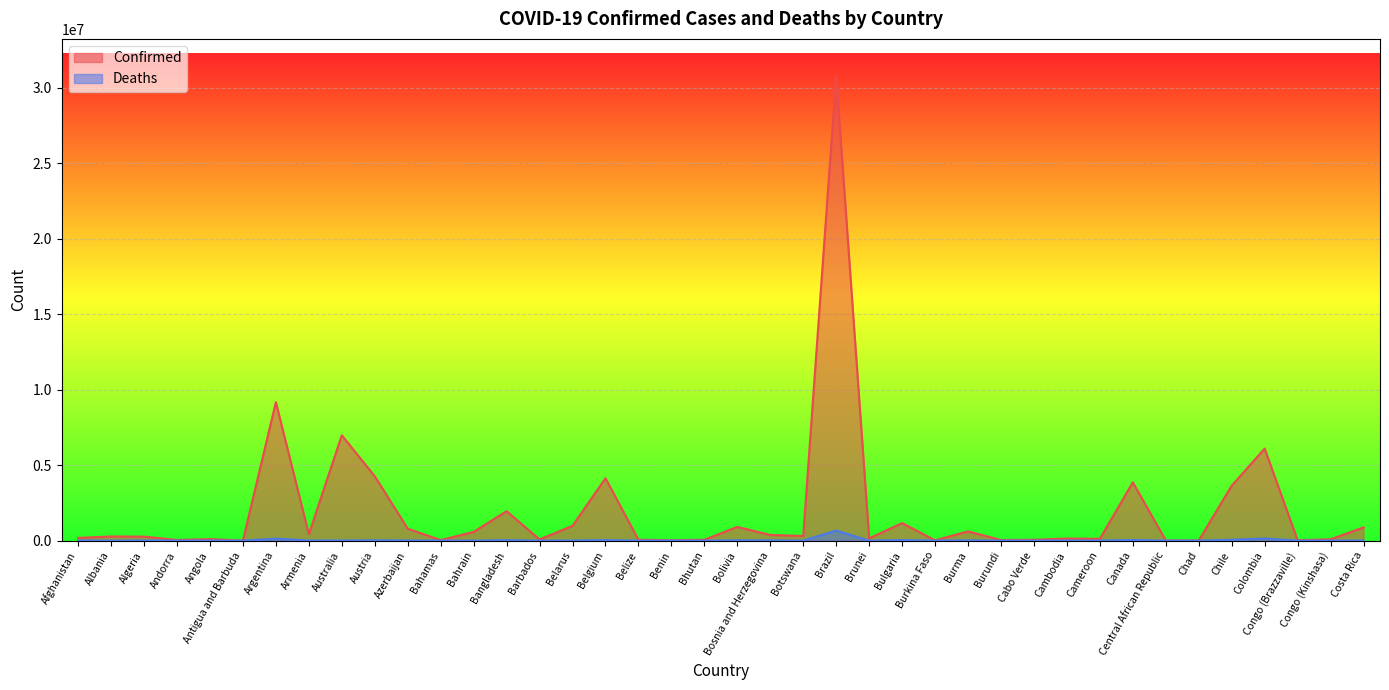

Reading right to left, list all the values displayed in this chart.

Confirmed: 877533	87633	24079	6099111	3643136	7415	14649	3863653	119780	136262	56172	41606	613222	20899	1163413	146506	30791220	306614	377709	907224	59574	26952	58419	4134293	982867	78919	1953233	581371	34274	792712	4266462	6983004	422939	9178795	7942	99287	42572	265854	275864	179716
Deaths: 8472	1338	385	139833	57802	193	113	40740	1927	3056	401	38	19434	384	37093	221	665854	2692	15783	21944	21	163	677	31675	6978	440	29128	1482	810	9710	19855	8109	8624	128825	138	1900	153	6875	3497	7698